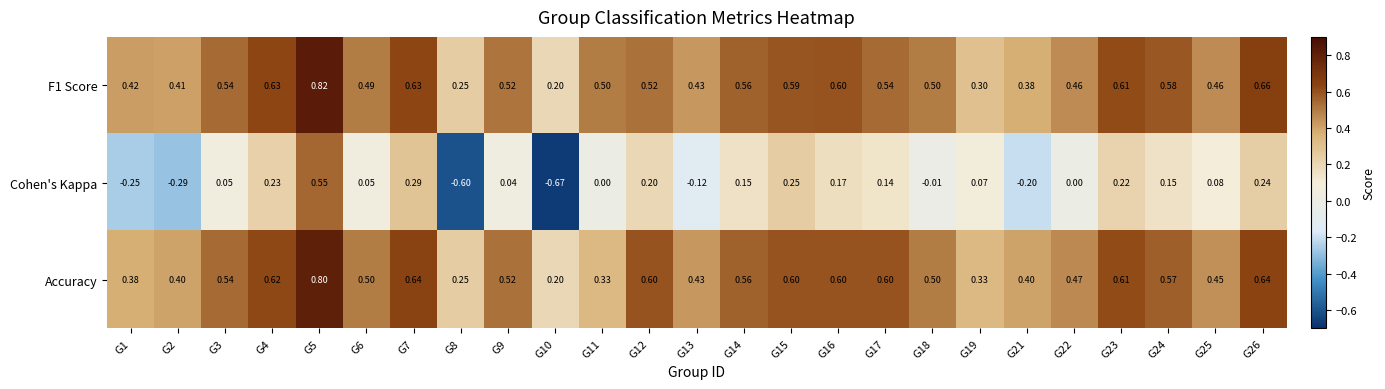

What is the spread (max minus min) of values at G16?

0.4